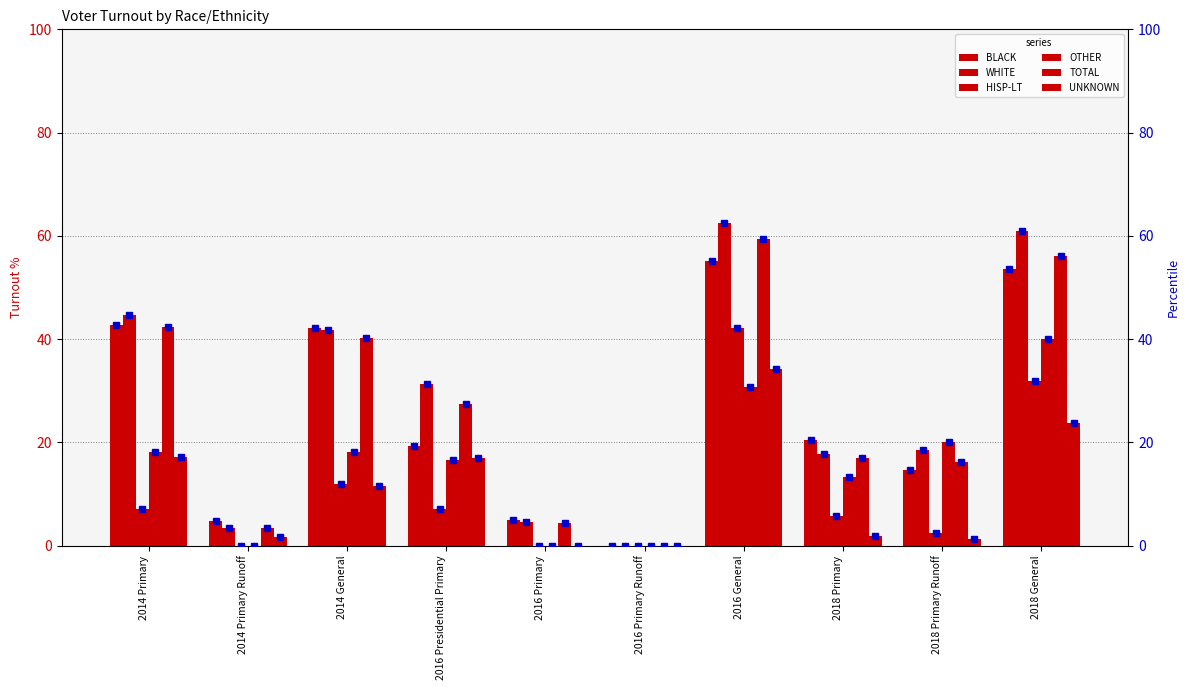

Reading left to right, what are all the values shown in this chart?

BLACK: 42.7	4.8	42.2	19.4	5.0	0.0	55.2	20.4	14.7	53.7
WHITE: 44.7	3.4	41.8	31.4	4.5	0.0	62.5	17.7	18.5	60.9
HISP-LT: 7.2	0.0	11.9	7.2	0.0	0.0	42.2	5.7	2.5	31.9
OTHER: 18.2	0.0	18.2	16.7	0.0	0.0	30.8	13.3	20.0	40.0
TOTAL: 42.3	3.5	40.2	27.5	4.3	0.0	59.4	17.0	16.2	56.1
UNKNOWN: 17.2	1.8	11.5	16.9	0.0	0.0	34.2	1.8	1.2	23.8